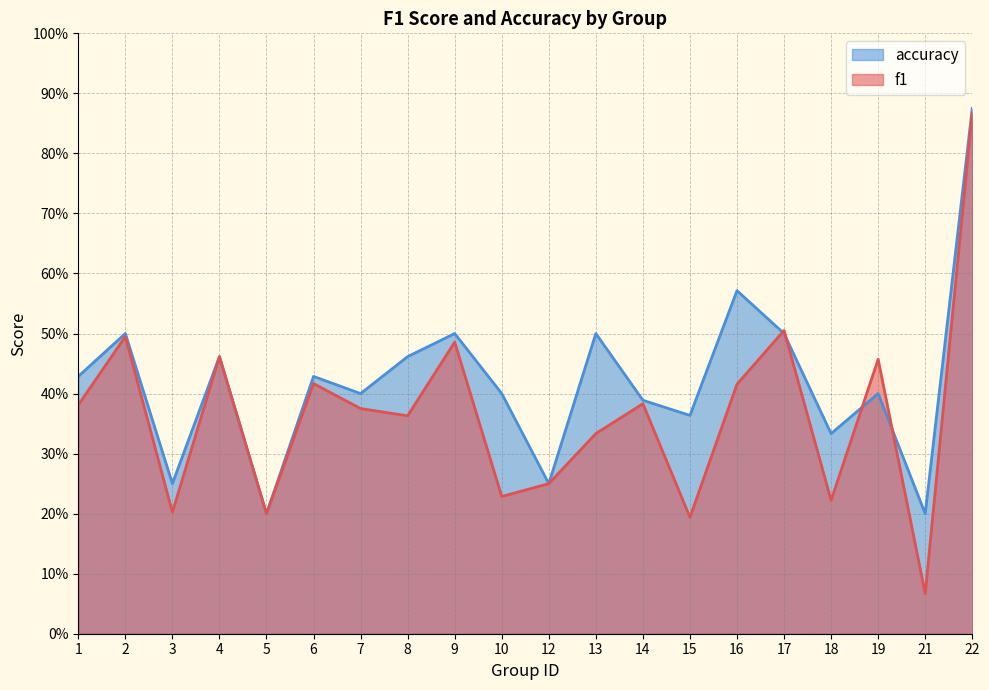

Reading right to left, transcribe all the data shown in this chart.

f1: 0.9	0.1	0.5	0.2	0.5	0.4	0.2	0.4	0.3	0.2	0.2	0.5	0.4	0.4	0.4	0.2	0.5	0.2	0.5	0.4
accuracy: 0.9	0.2	0.4	0.3	0.5	0.6	0.4	0.4	0.5	0.2	0.4	0.5	0.5	0.4	0.4	0.2	0.5	0.2	0.5	0.4